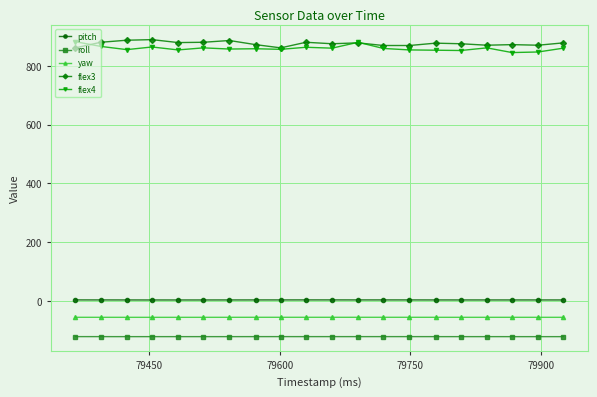

True or false: yaw and flex4 cross at least once.

False